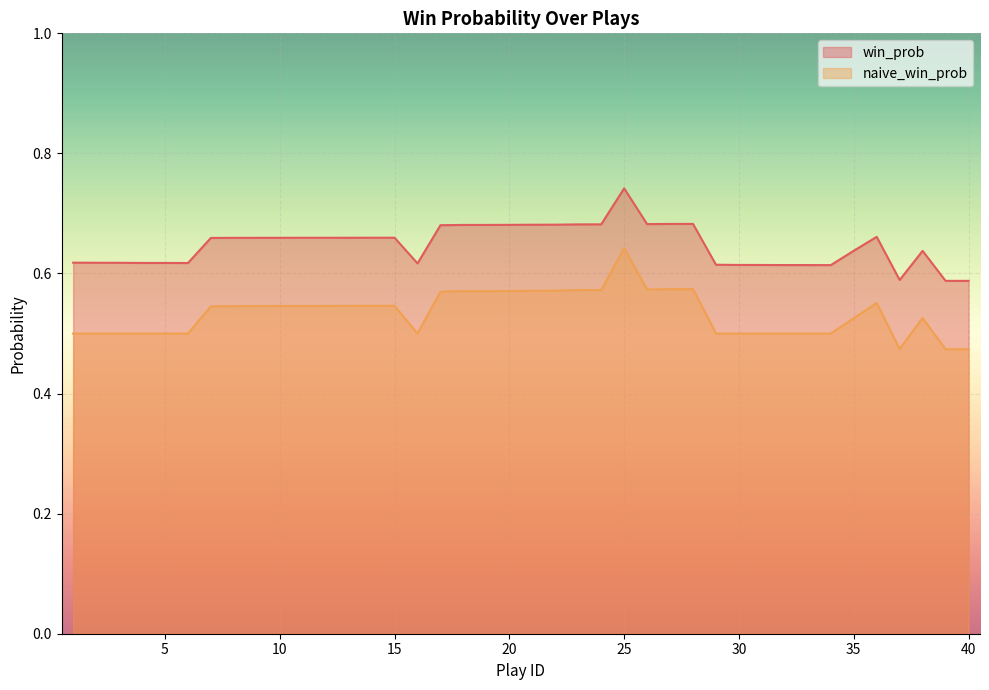

Rank the series at 9 from lowest to highest value.

naive_win_prob, win_prob